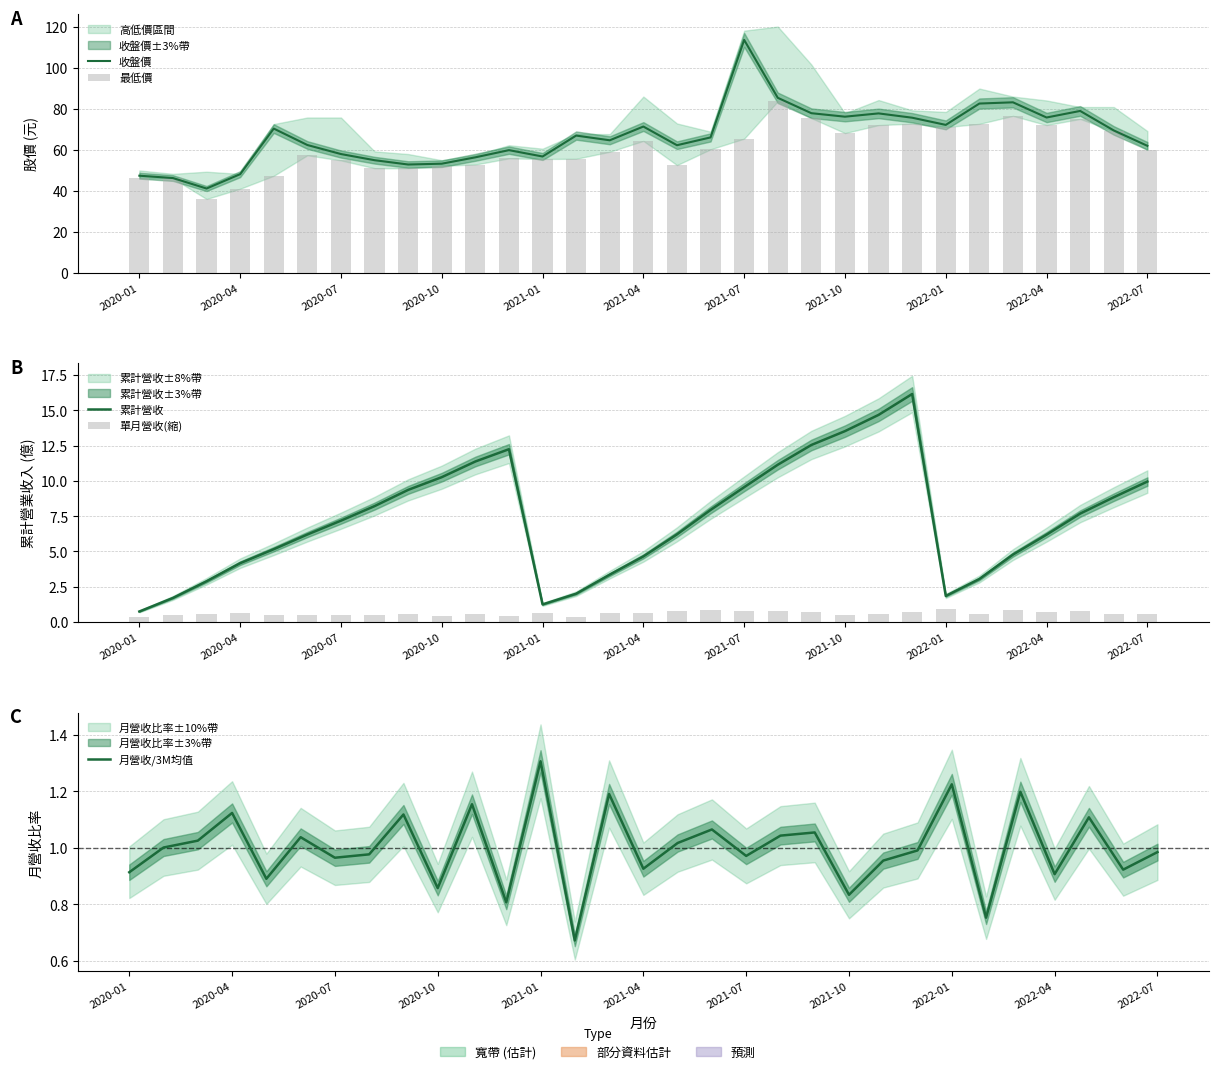

Which series has the largest range (max minus min)?

收盤價